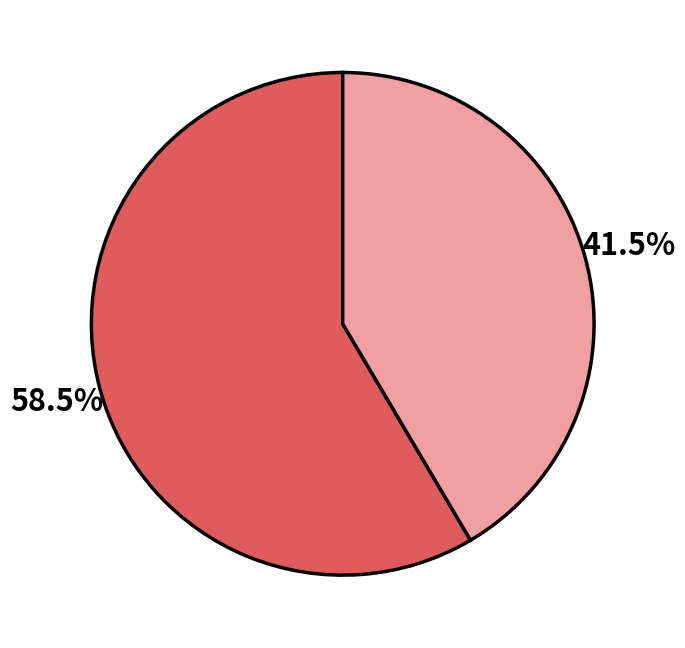

Rank the categories by value from highest to lowest.

1st, 2nd